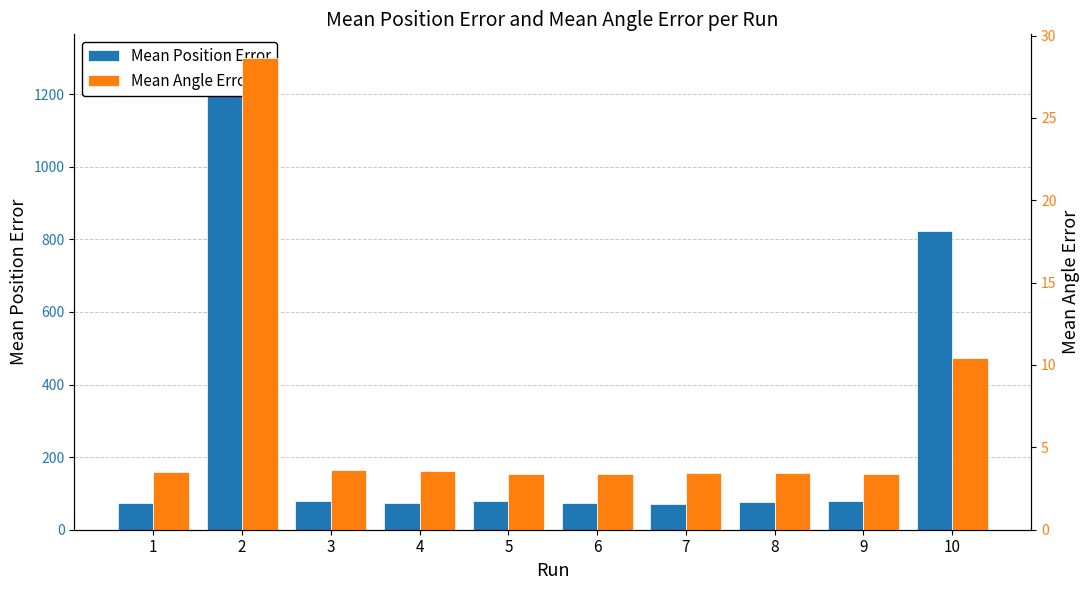

How many data points does each series have?

10